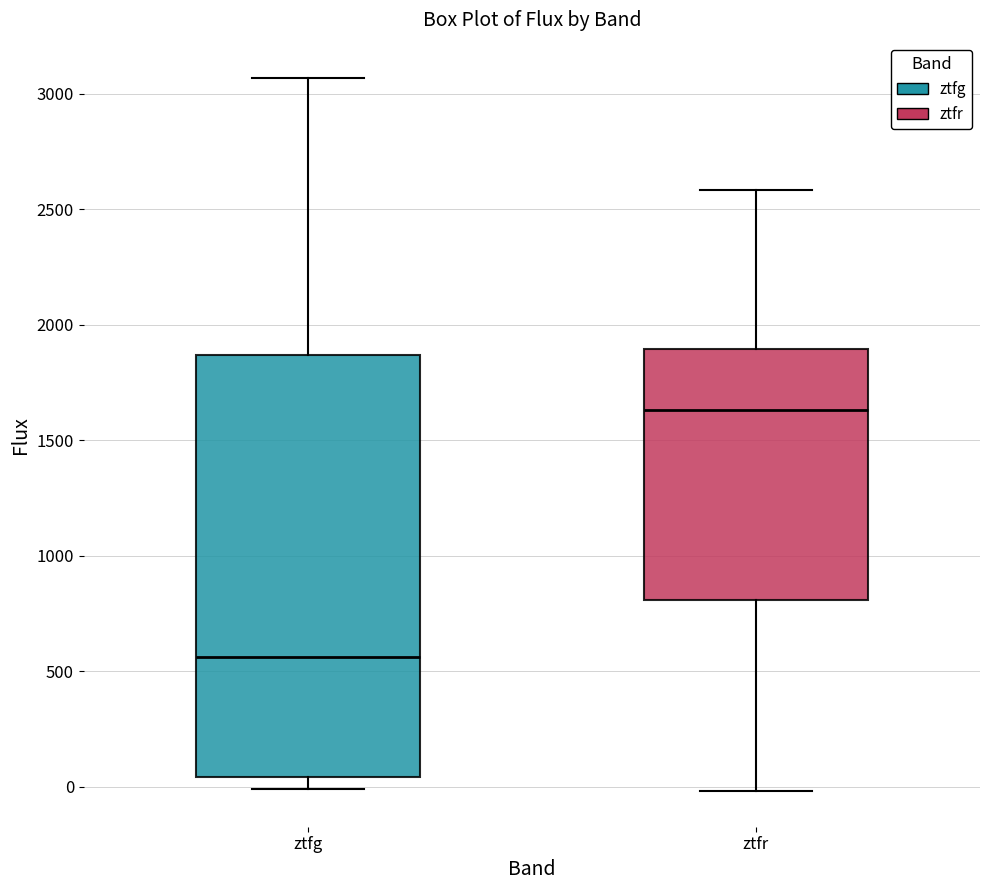

Reading left to right, read every box against the y-axis: the position of its median line, the range the box covers, and the ends of its whiskers. The values are not printed on the chart, so give them approximately, as read against the axis.

ztfg: median 550, box 50 to 1850, whiskers 0 to 3050
ztfr: median 1650, box 800 to 1900, whiskers 0 to 2600